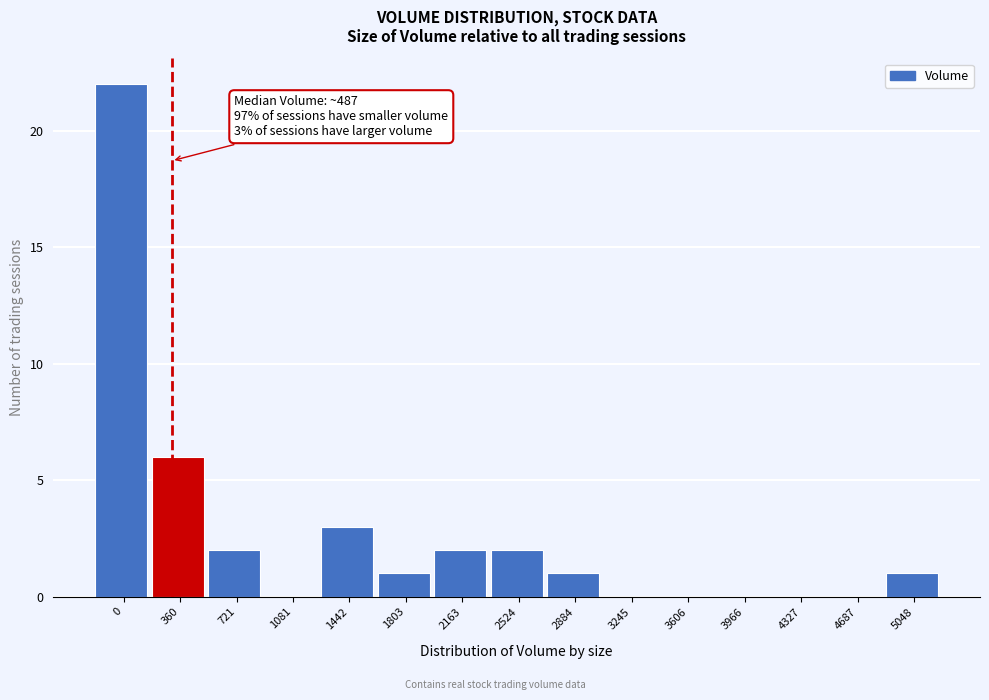

Reading right to left, extract all data points from this chart.

5048=1	4687=0	4327=0	3966=0	3606=0	3245=0	2884=1	2524=2	2163=2	1803=1	1442=3	1081=0	721=2	360=6	0=22